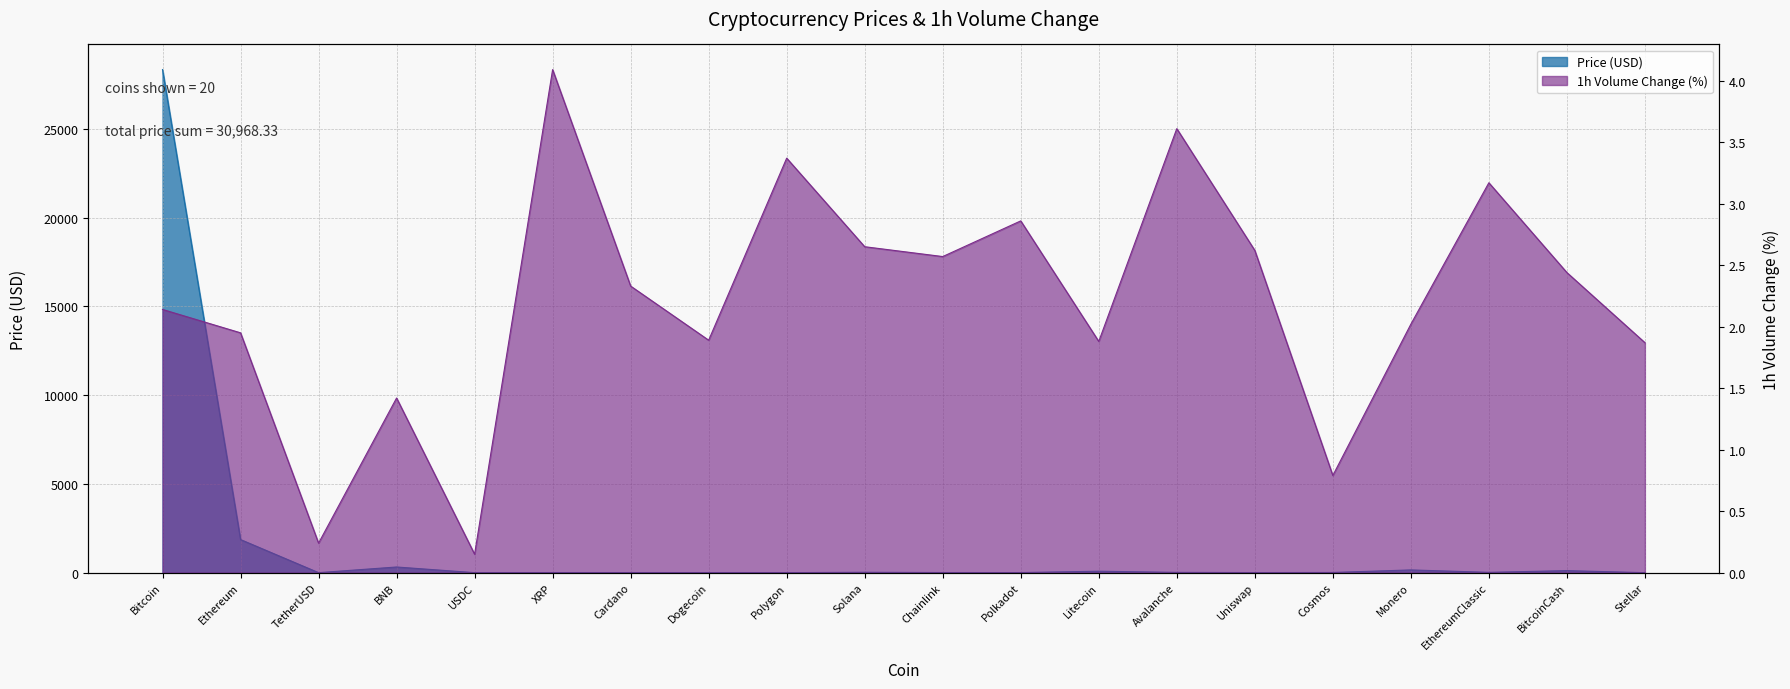

Which series has the largest total across all categories?

Price